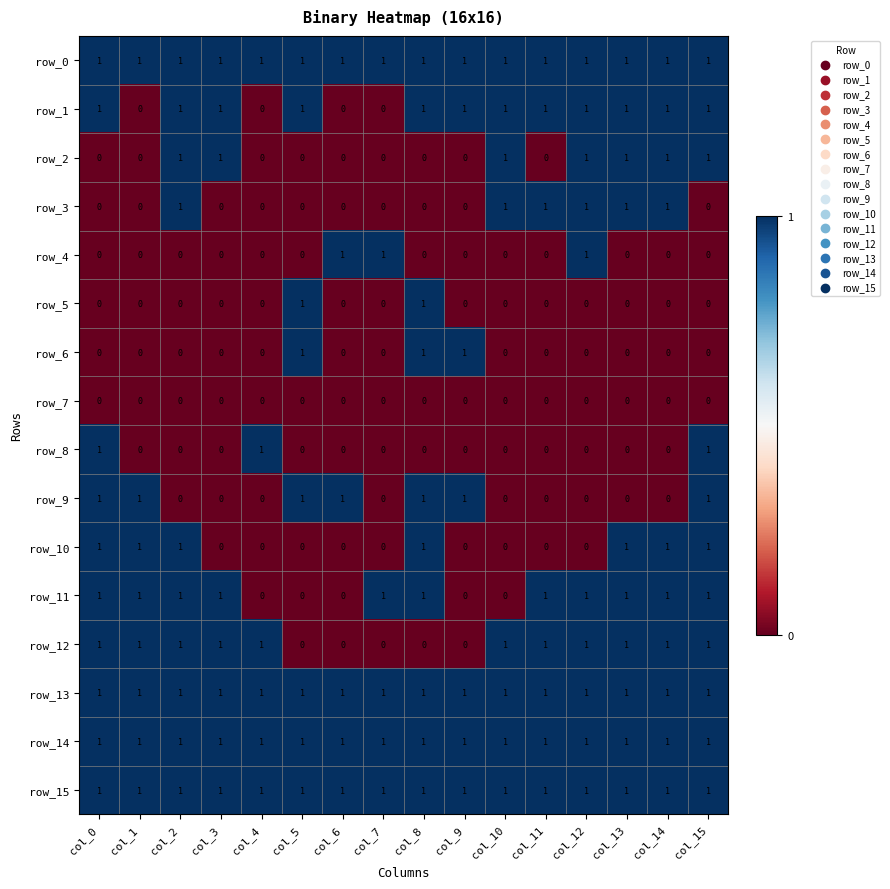

Reading right to left, list all the values displayed in this chart.

row_0: 1	1	1	1	1	1	1	1	1	1	1	1	1	1	1	1
row_1: 1	1	1	1	1	1	1	1	0	0	1	0	1	1	0	1
row_2: 1	1	1	1	0	1	0	0	0	0	0	0	1	1	0	0
row_3: 0	1	1	1	1	1	0	0	0	0	0	0	0	1	0	0
row_4: 0	0	0	1	0	0	0	0	1	1	0	0	0	0	0	0
row_5: 0	0	0	0	0	0	0	1	0	0	1	0	0	0	0	0
row_6: 0	0	0	0	0	0	1	1	0	0	1	0	0	0	0	0
row_7: 0	0	0	0	0	0	0	0	0	0	0	0	0	0	0	0
row_8: 1	0	0	0	0	0	0	0	0	0	0	1	0	0	0	1
row_9: 1	0	0	0	0	0	1	1	0	1	1	0	0	0	1	1
row_10: 1	1	1	0	0	0	0	1	0	0	0	0	0	1	1	1
row_11: 1	1	1	1	1	0	0	1	1	0	0	0	1	1	1	1
row_12: 1	1	1	1	1	1	0	0	0	0	0	1	1	1	1	1
row_13: 1	1	1	1	1	1	1	1	1	1	1	1	1	1	1	1
row_14: 1	1	1	1	1	1	1	1	1	1	1	1	1	1	1	1
row_15: 1	1	1	1	1	1	1	1	1	1	1	1	1	1	1	1